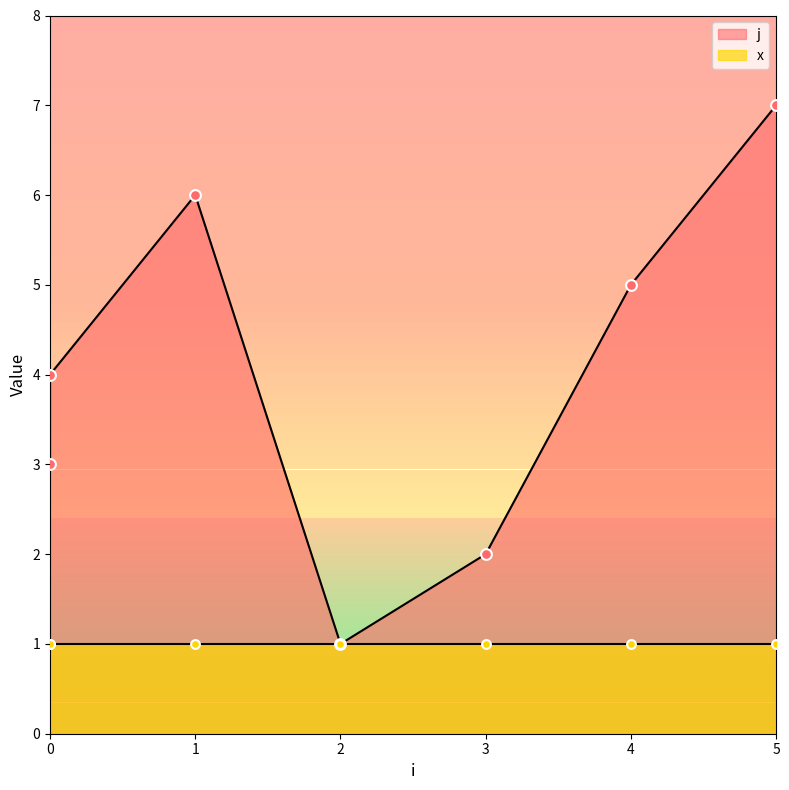

What is the change in value from 0 to 2?

-3